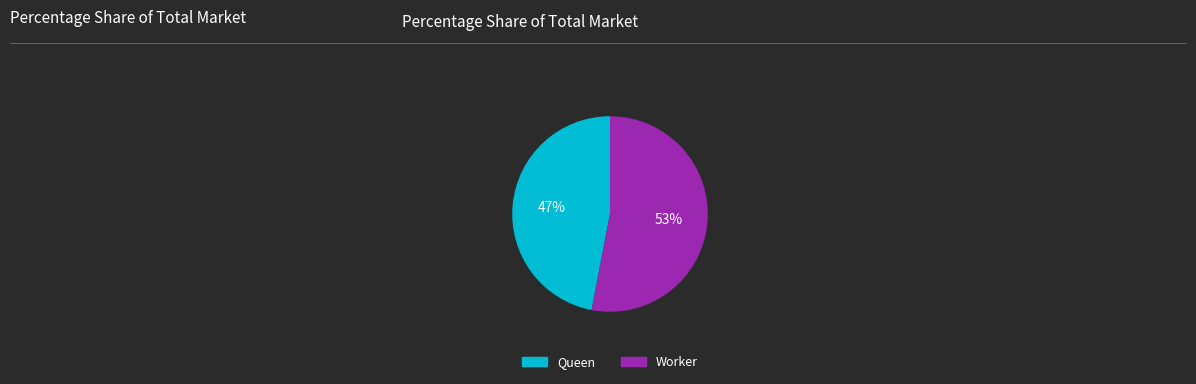

Is it true that Worker is 53% of the pie?

True